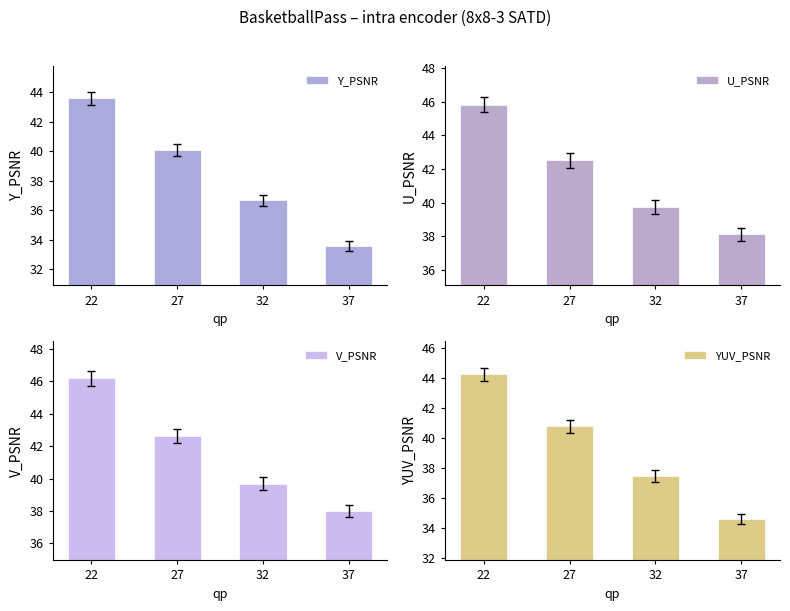

What is the minimum value for YUV_PSNR?

34.6